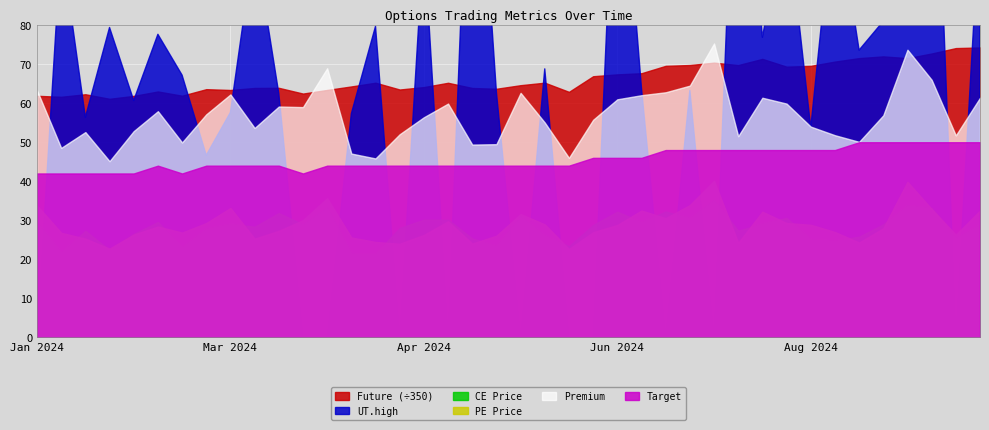

Is it true that CE Price equals 40.6 at 2024-05-08?

False